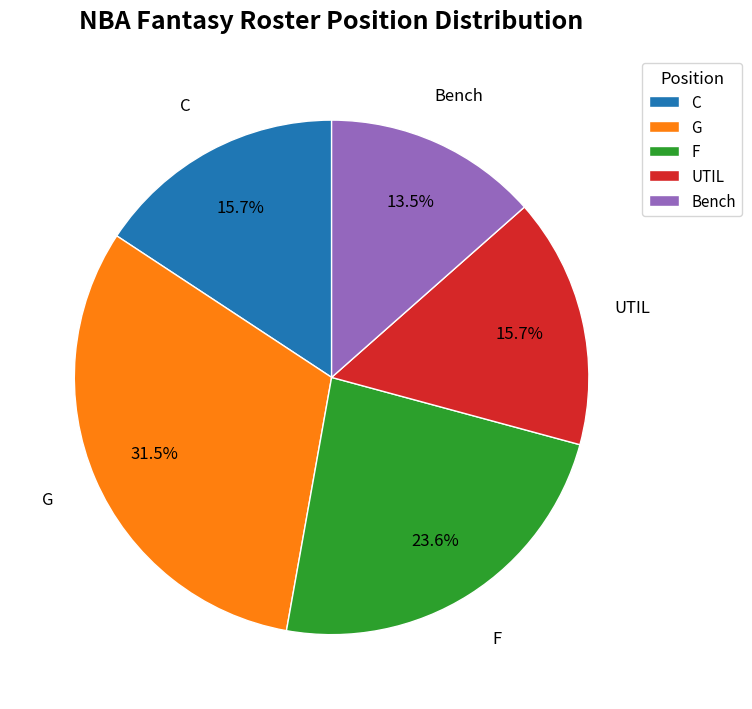

Is it true that UTIL is 3% of the pie?

False